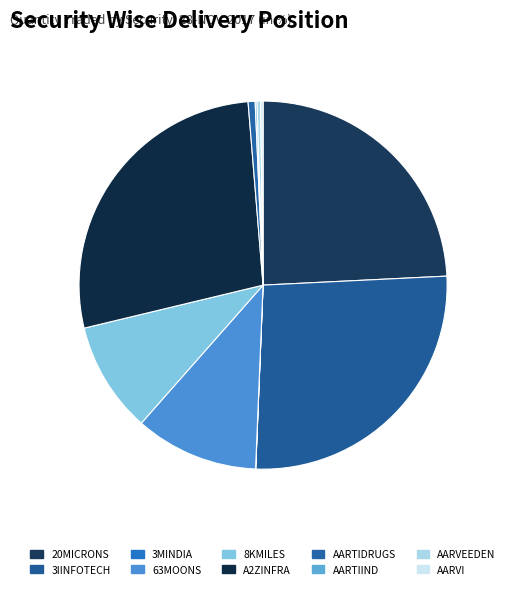

What is the change in value from AARTIIND to AARVI?

+5805